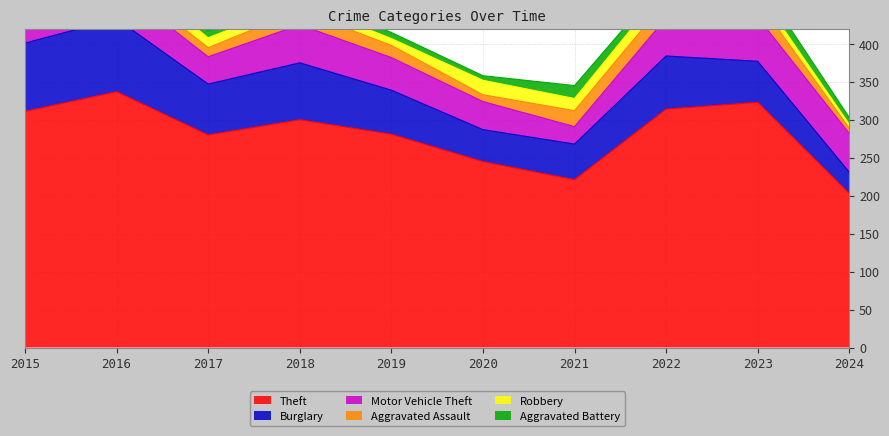

Rank the categories by Robbery value from highest to lowest.

2020, 2022, 2021, 2016, 2017, 2023, 2018, 2019, 2015, 2024